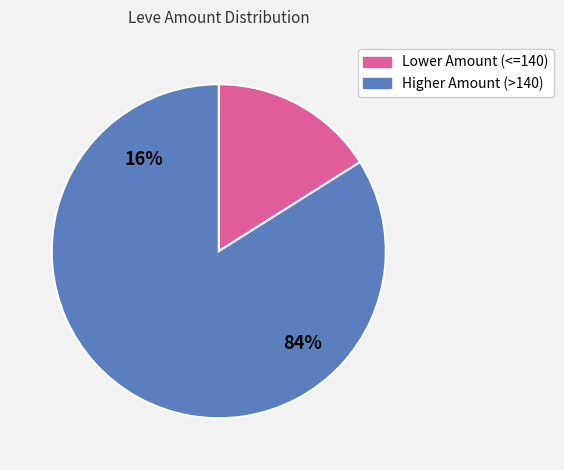

The Wall Not Found slice represents 1% of the pie. True or false?

False